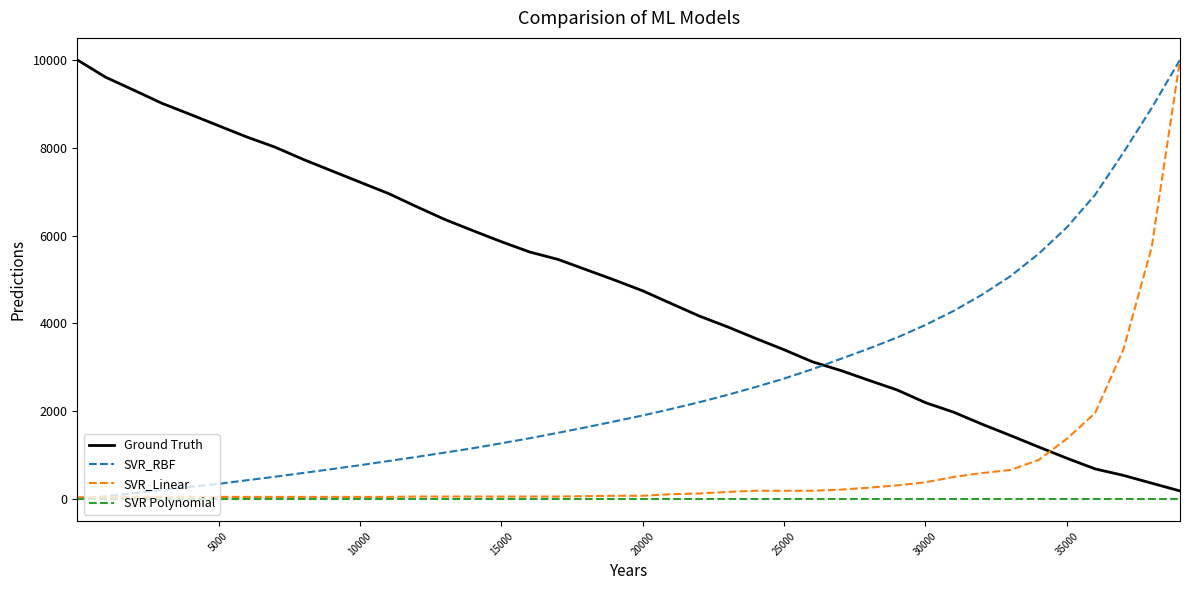

What is the greatest value displayed?

10000.0